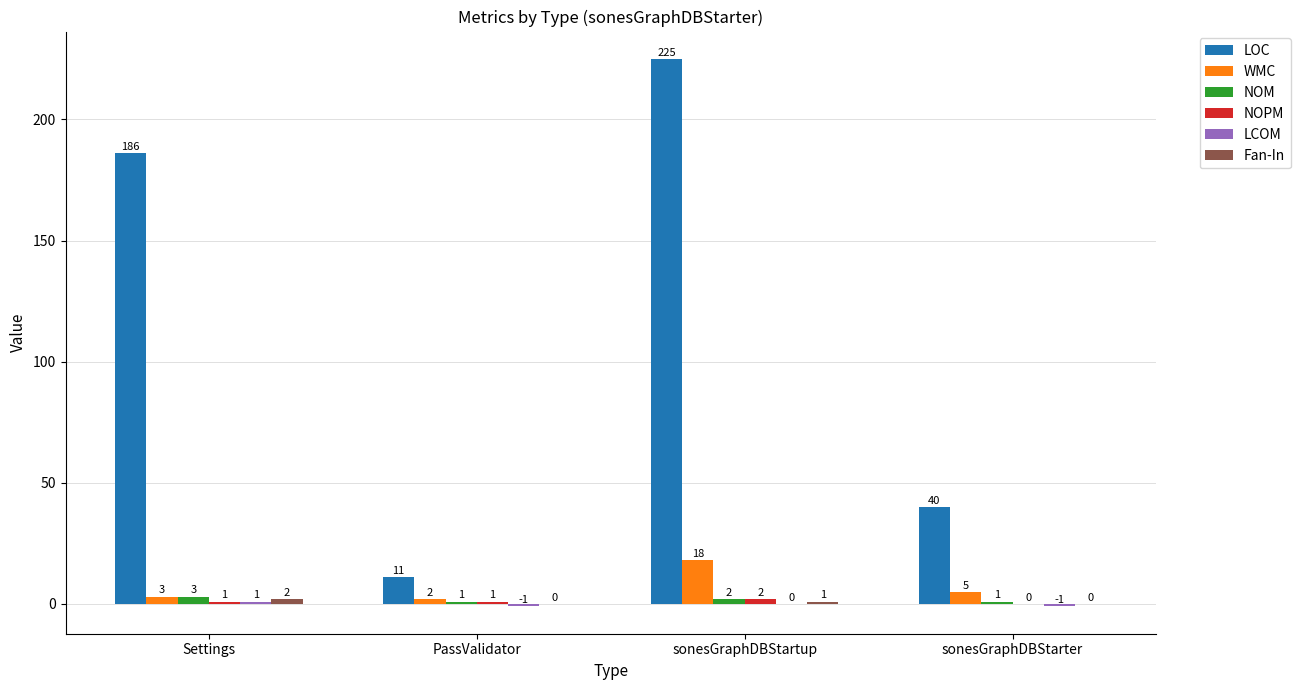

Which series has the largest total across all categories?

LOC